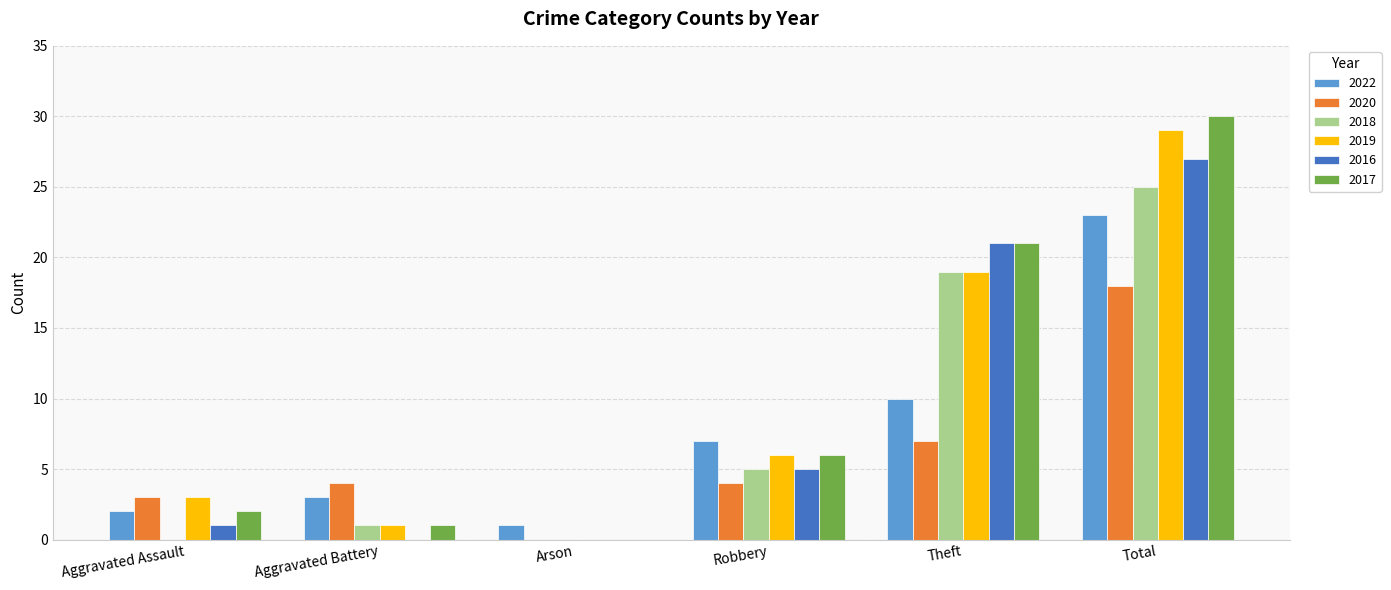

What is the sum of all 2018 values?

50